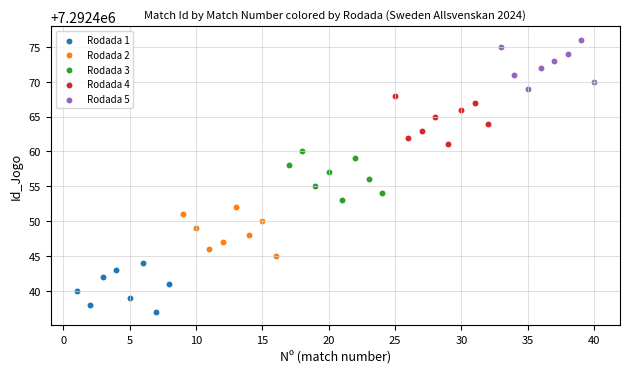

Which series reaches the minimum Y coordinate?

Rodada 1